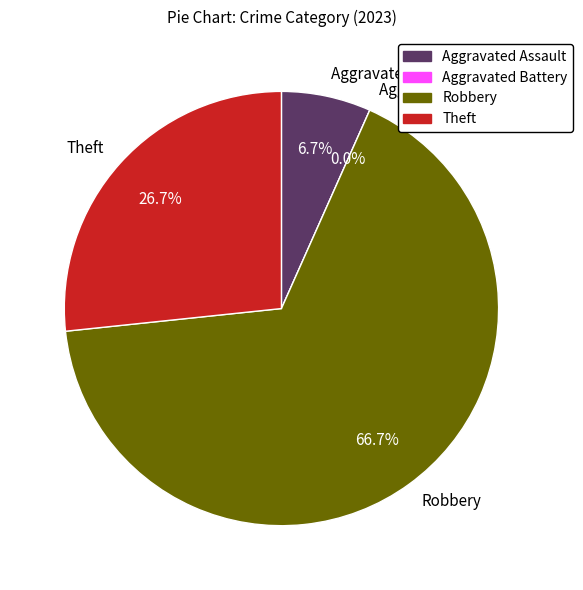

What is the change in value from Aggravated Assault to Theft?

+3